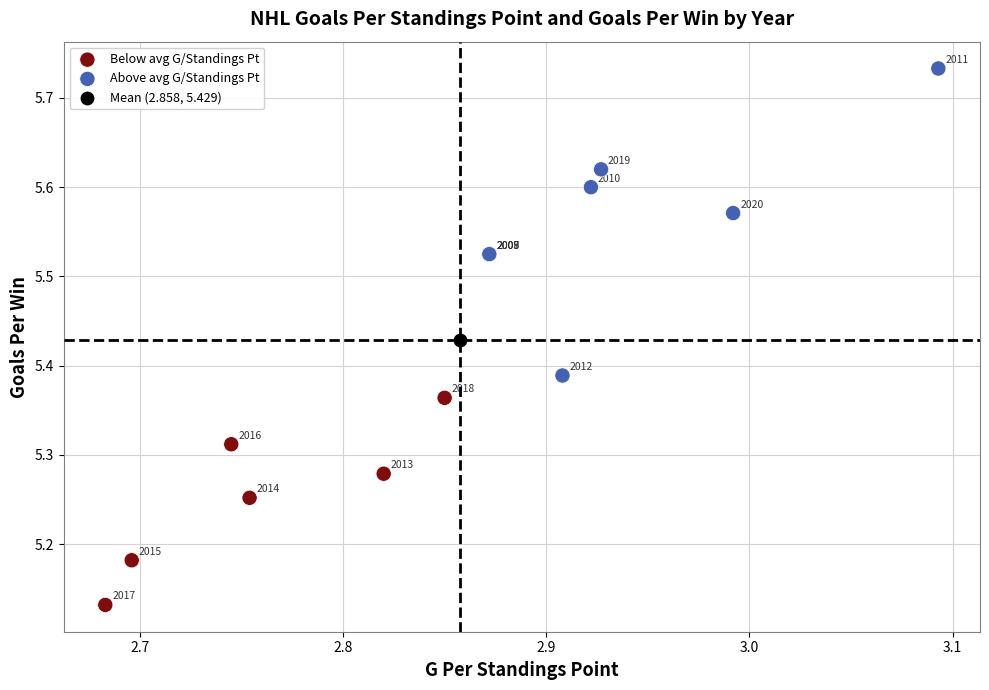

Which series reaches the minimum Y coordinate?

Below avg G/Standings Pt